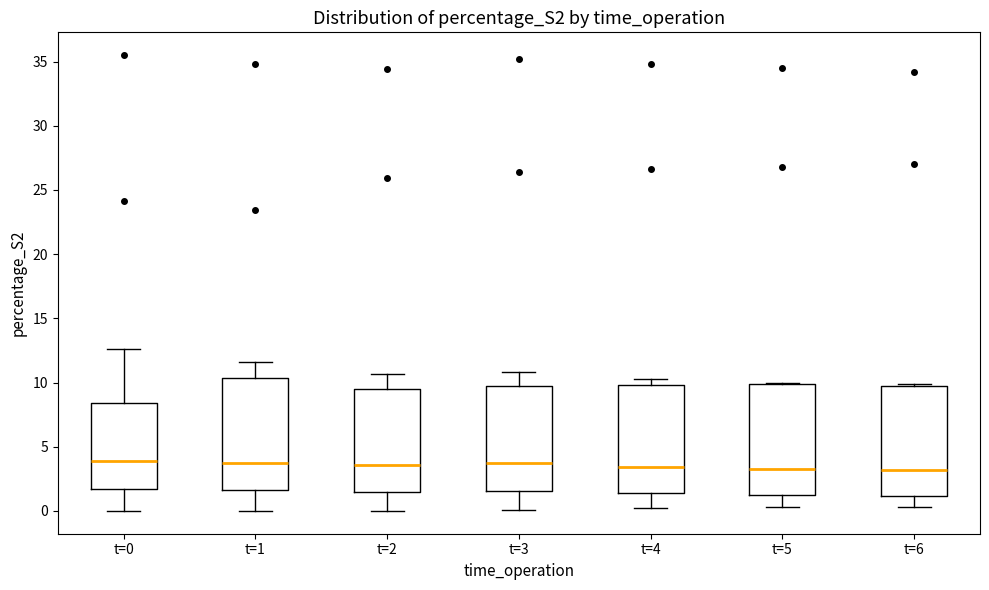

Reading left to right, transcribe this box plot: for each box, give where its median line is, the range the box spans, and where its two whiskers end, as read against the y-axis. The values are not printed on the chart, so give them approximately, as read against the axis.

t=0: median 4.0, box 1.5 to 8.5, whiskers 0.0 to 12.5
t=1: median 4.0, box 1.5 to 10.5, whiskers 0.0 to 11.5
t=2: median 3.5, box 1.5 to 9.5, whiskers 0.0 to 10.5
t=3: median 3.5, box 1.5 to 10.0, whiskers 0.0 to 11.0
t=4: median 3.5, box 1.5 to 10.0, whiskers 0.0 to 10.5
t=5: median 3.5, box 1.5 to 10.0, whiskers 0.5 to 10.0
t=6: median 3.0, box 1.0 to 10.0, whiskers 0.5 to 10.0 (just above the box's upper edge)